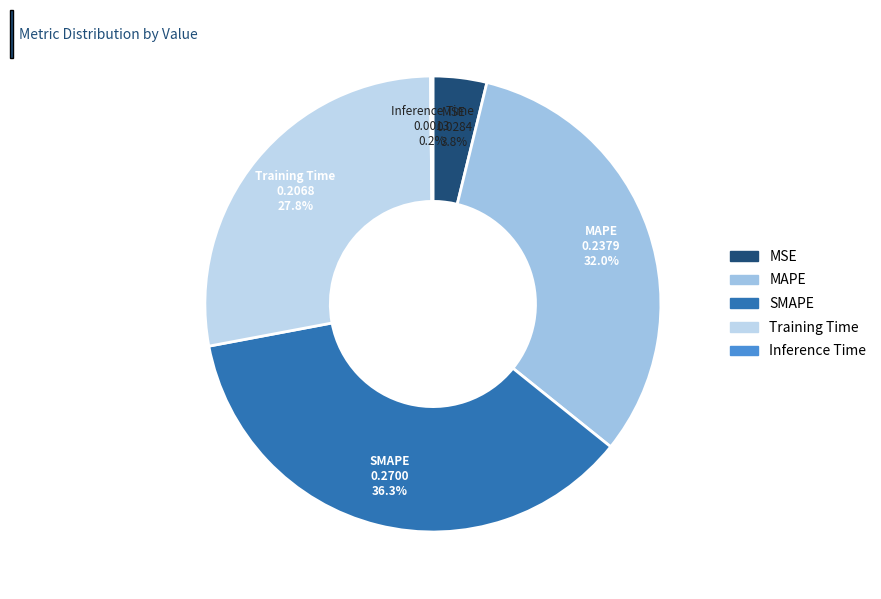

Which category has the biggest portion of the pie?

SMAPE